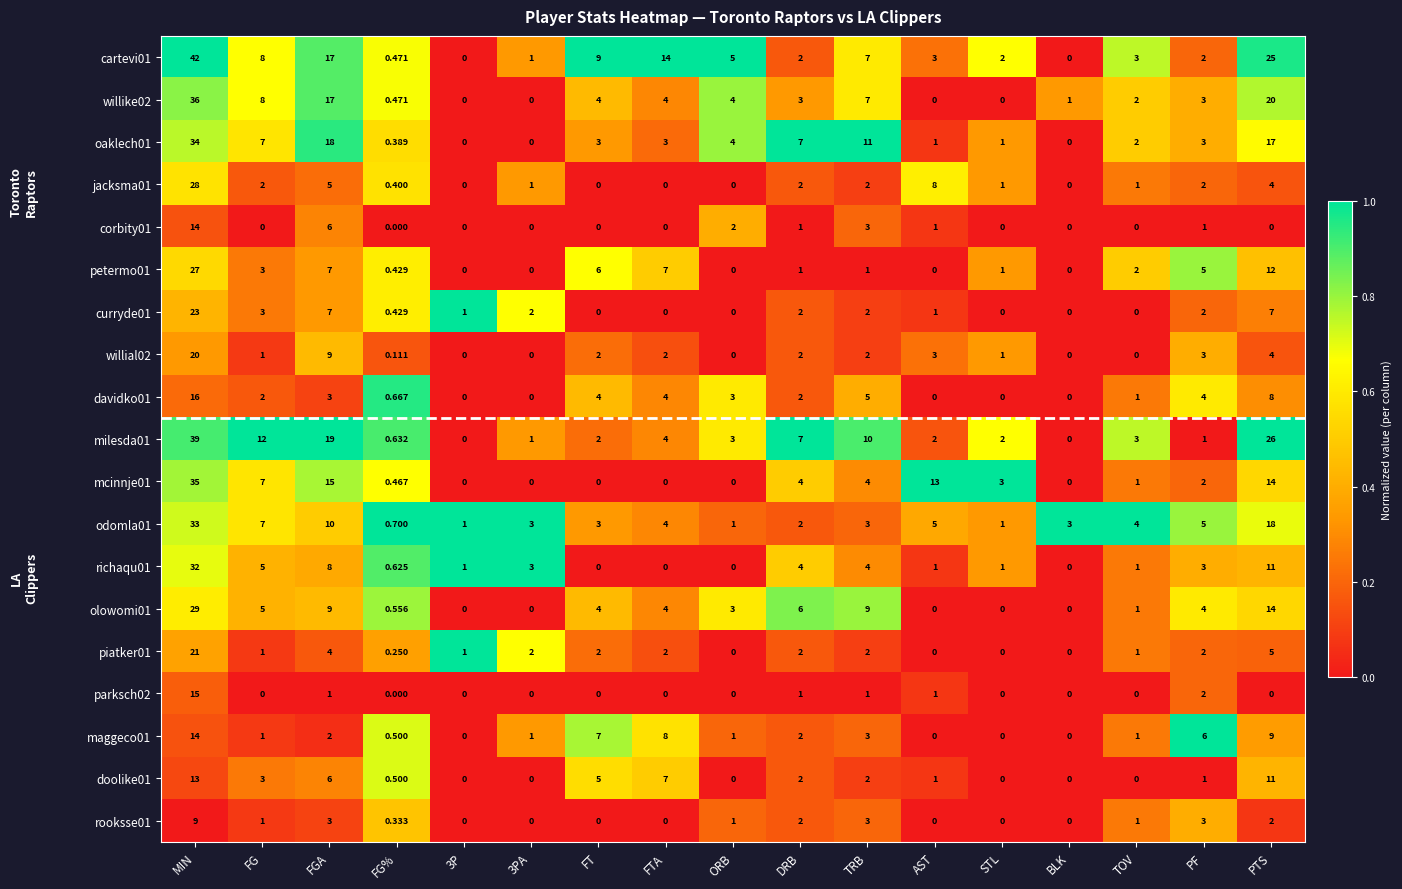

At which category does the chart reach its peak across all series?

MIN